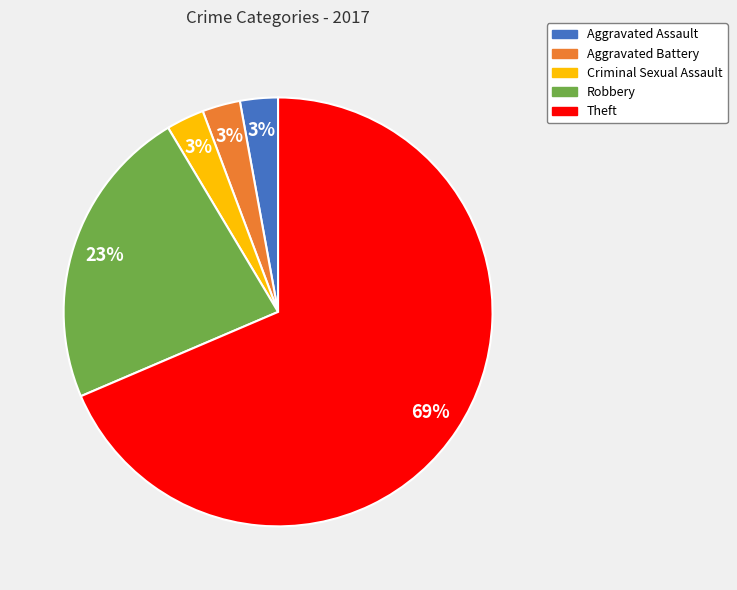

How many slices are in this pie chart?

5